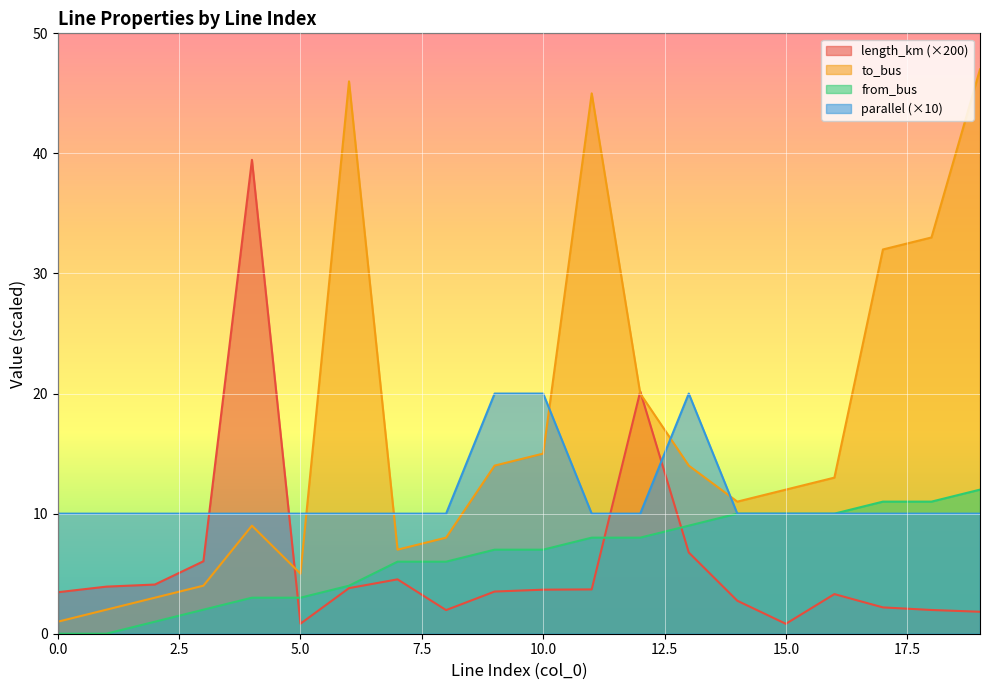

Rank the categories by length_km value from lowest to highest.

15, 5, 19, 8, 18, 17, 14, 16, 0, 9, 10, 11, 6, 1, 2, 7, 3, 13, 12, 4